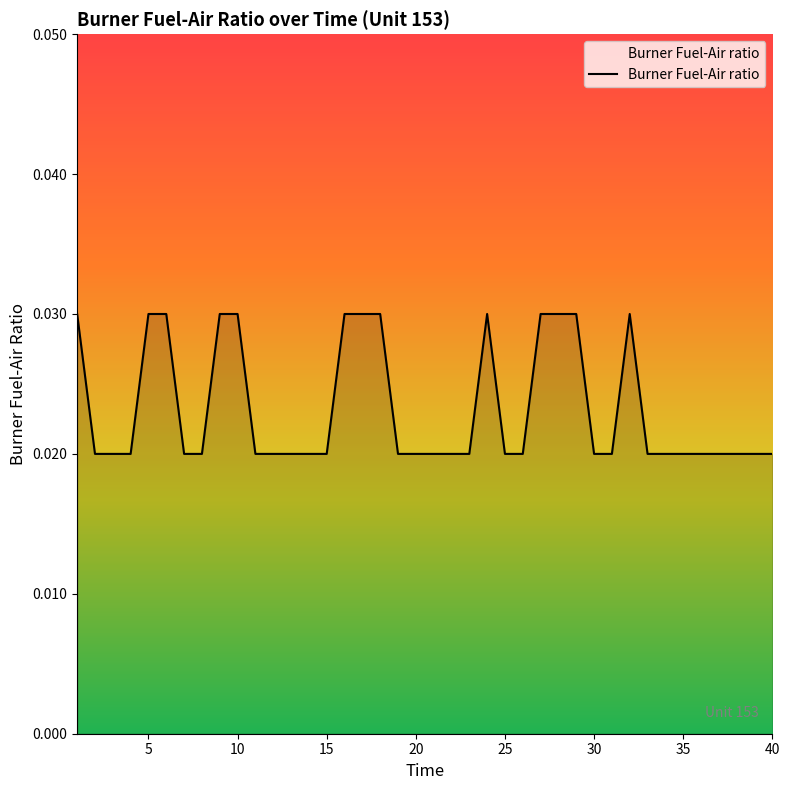

Is this an area chart (filled region under the line)?

Yes